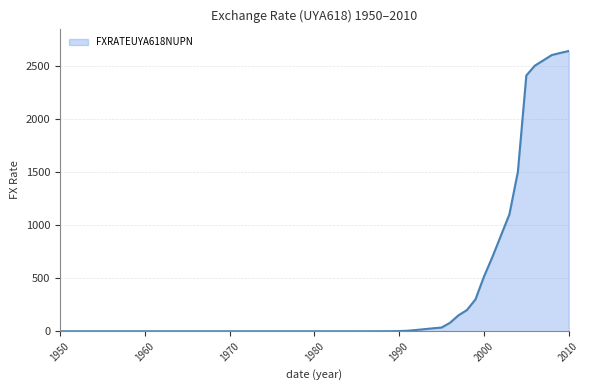

What is the greatest value displayed?

2638.0